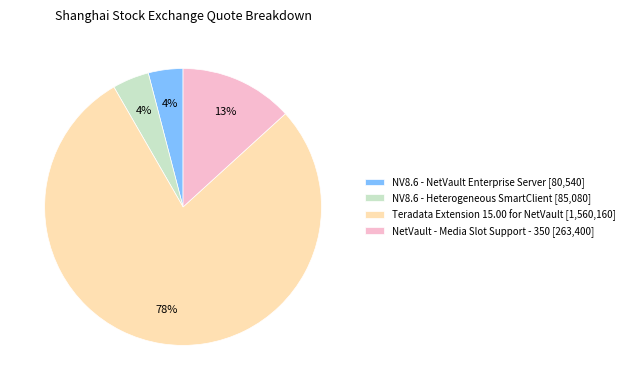

How many slices are in this pie chart?

4